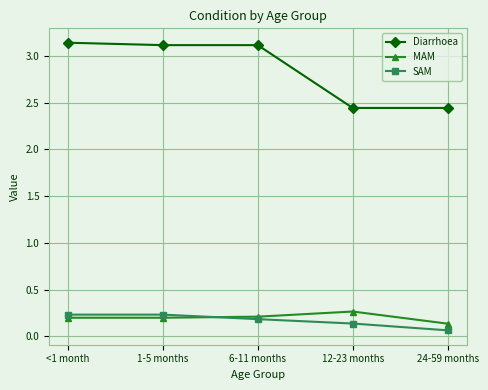

Which series has the widest spread of values?

Diarrhoea